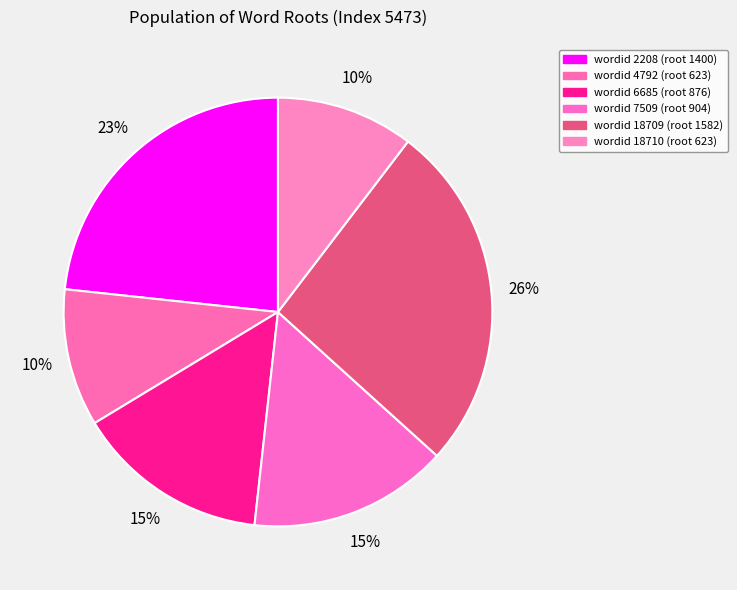

To the nearest percent, what is the average slice percentage?

17%